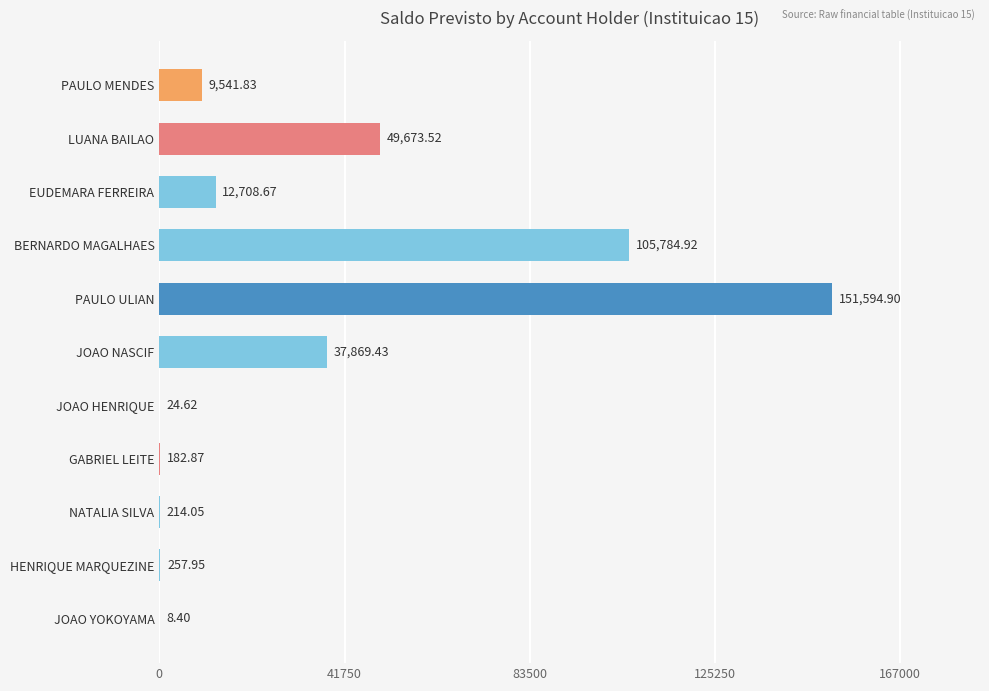

At which category does the chart reach its peak across all series?

PAULO ULIAN